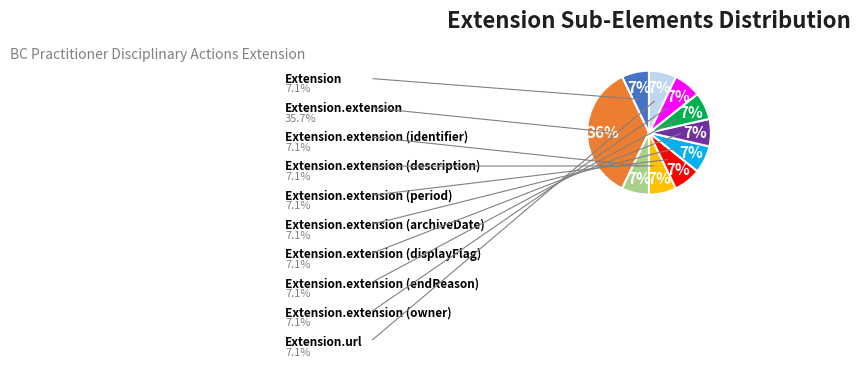

Is there a majority slice in this chart?

No